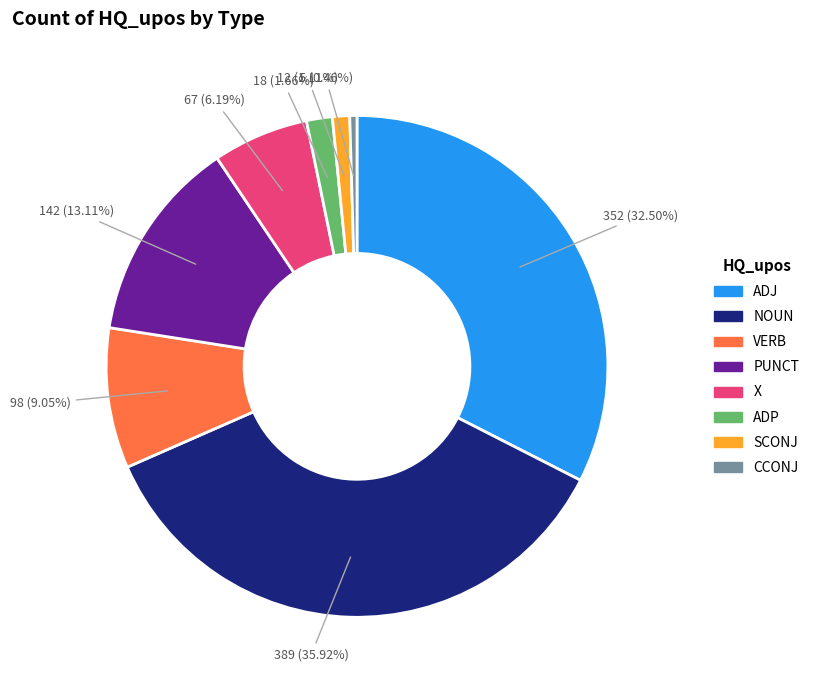

To the nearest percent, what is the difference between the CCONJ and PUNCT slice percentages?

13%